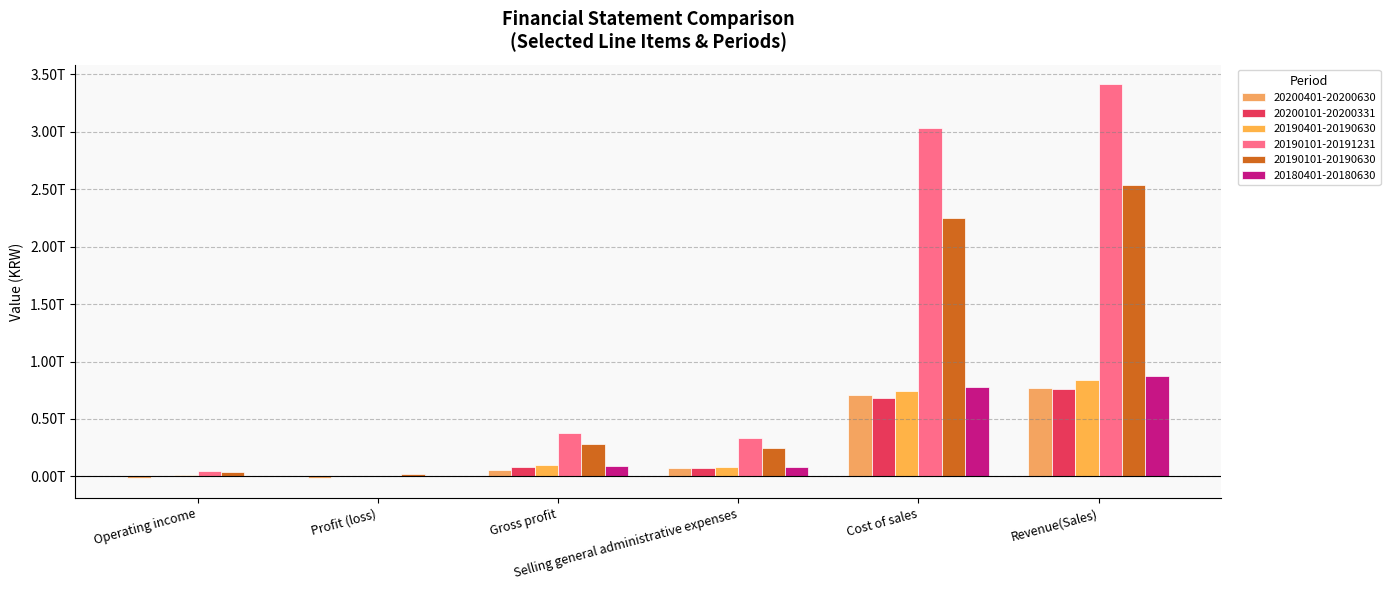

True or false: 20200101-20200331 has a value of 4465425488 at Operating income.

True